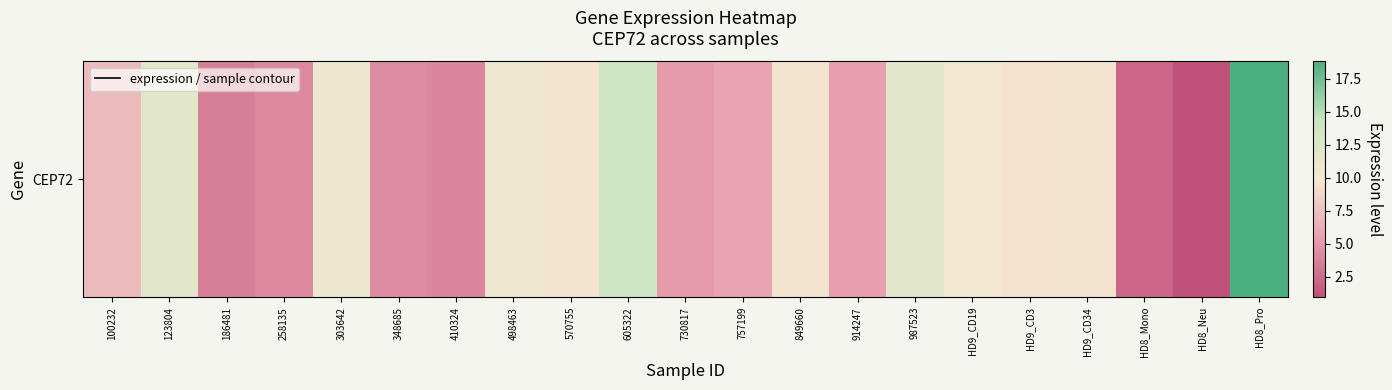

Between 730817 and 498463, which is larger?

498463